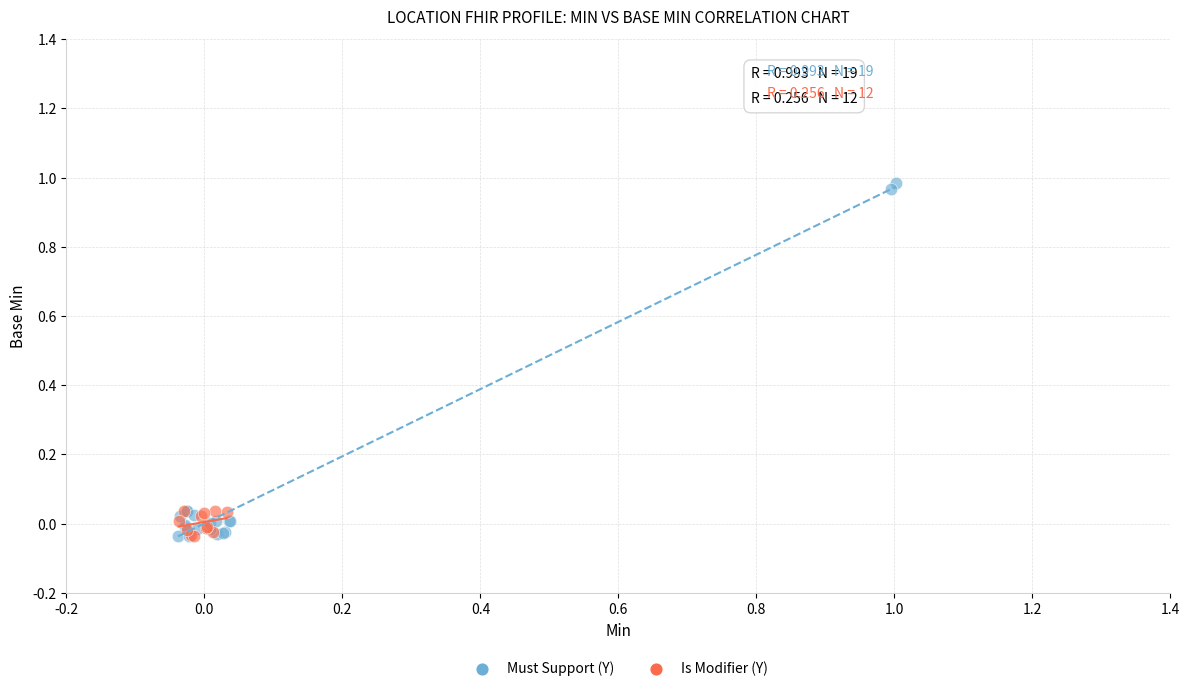

Which series has the largest Y range (max minus min)?

Must Support (Y)